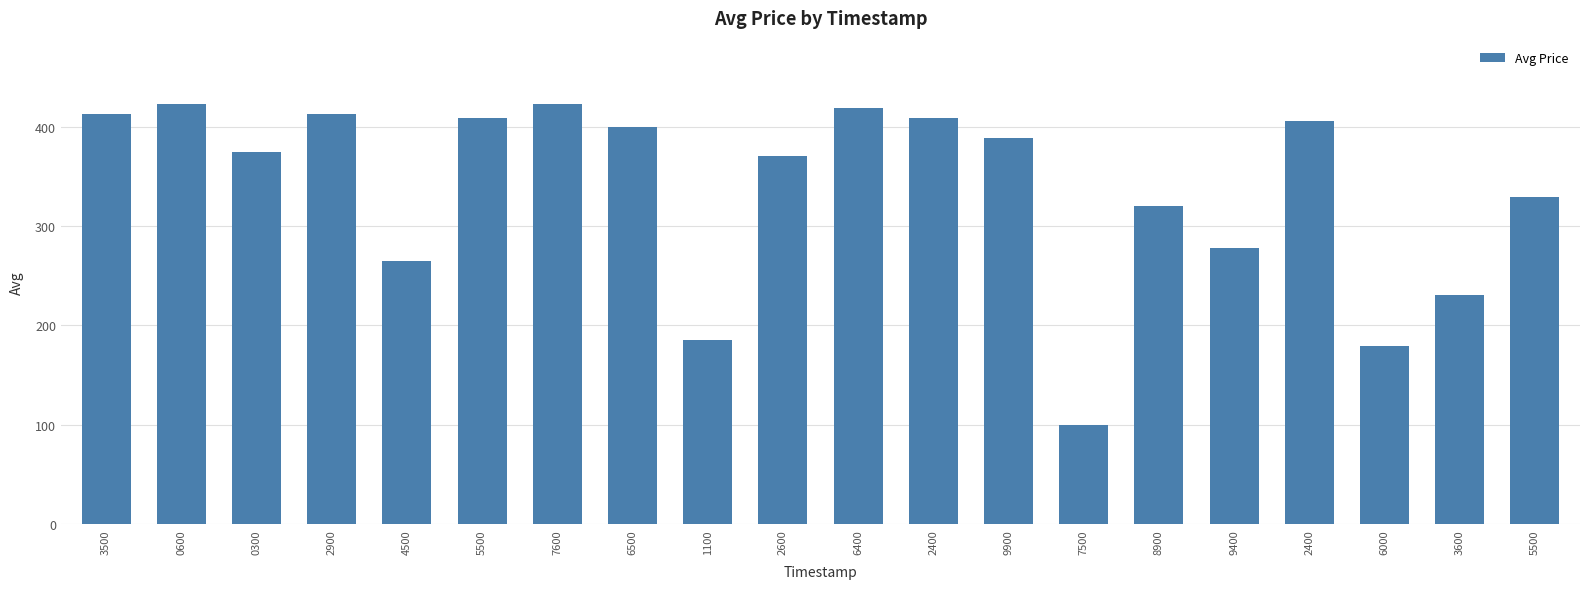

Between 7500 and 6500, which is larger?

6500